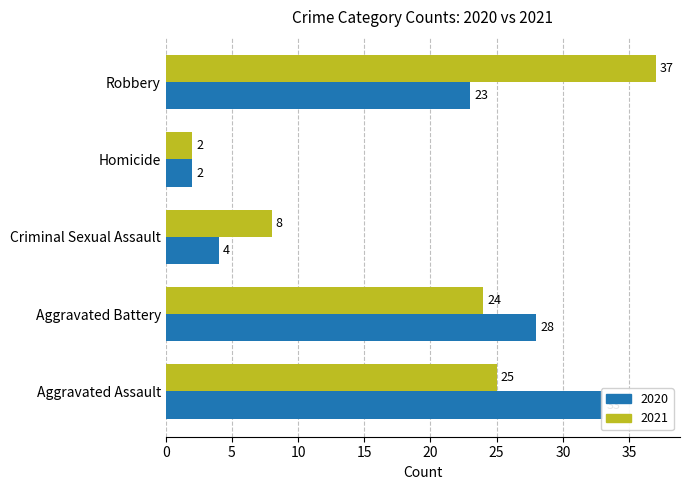

What is the total value across all series at Robbery?

60